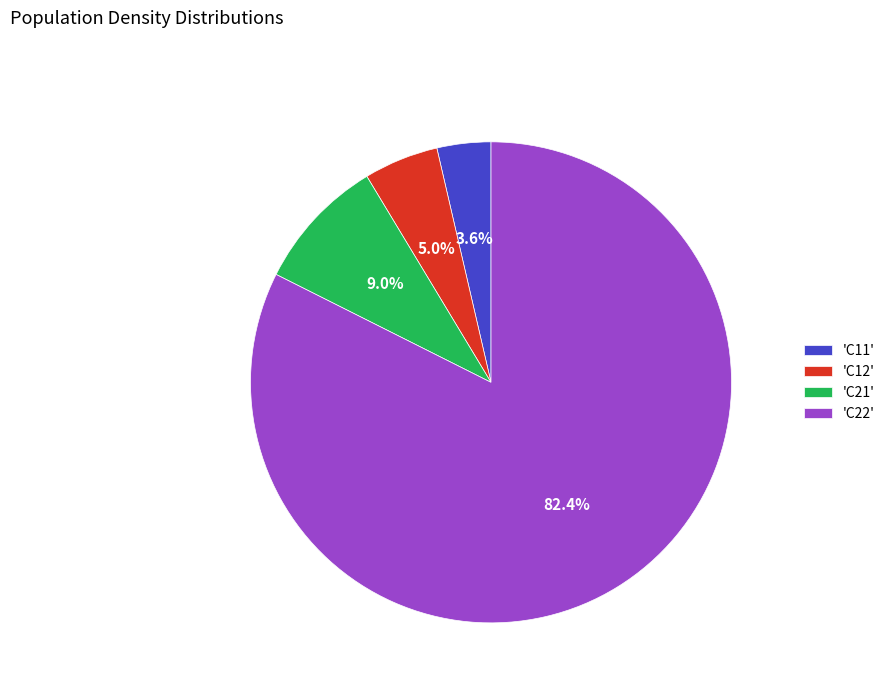

What is the ratio of the value at 'C11' to the value at 'C21'?

0.4